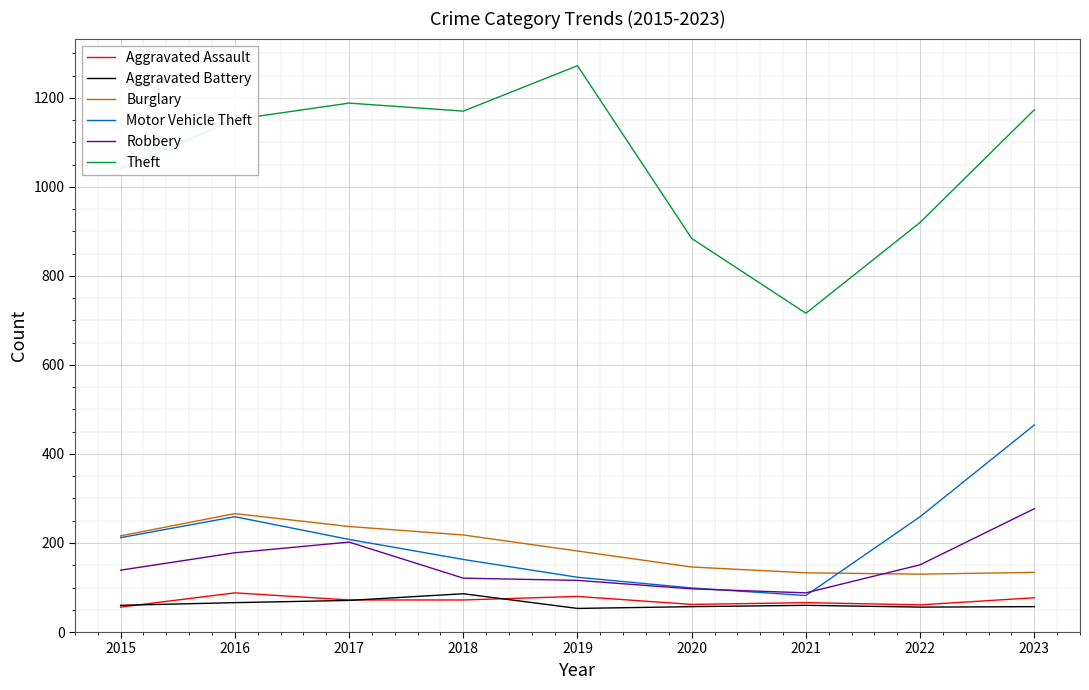

True or false: Aggravated Battery and Burglary intersect in this chart.

False